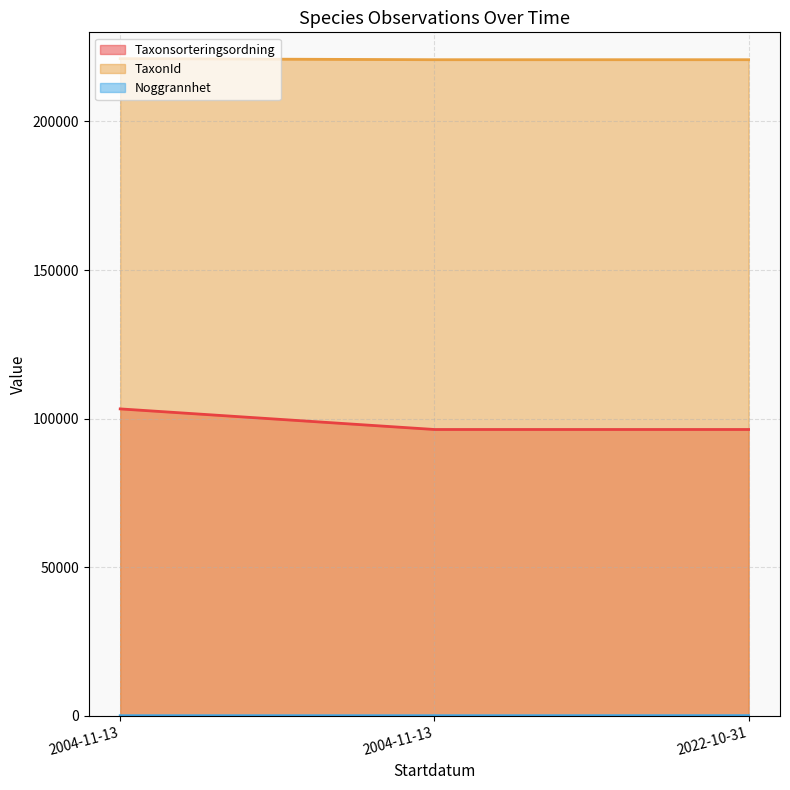

How many lines are shown in the chart?

3